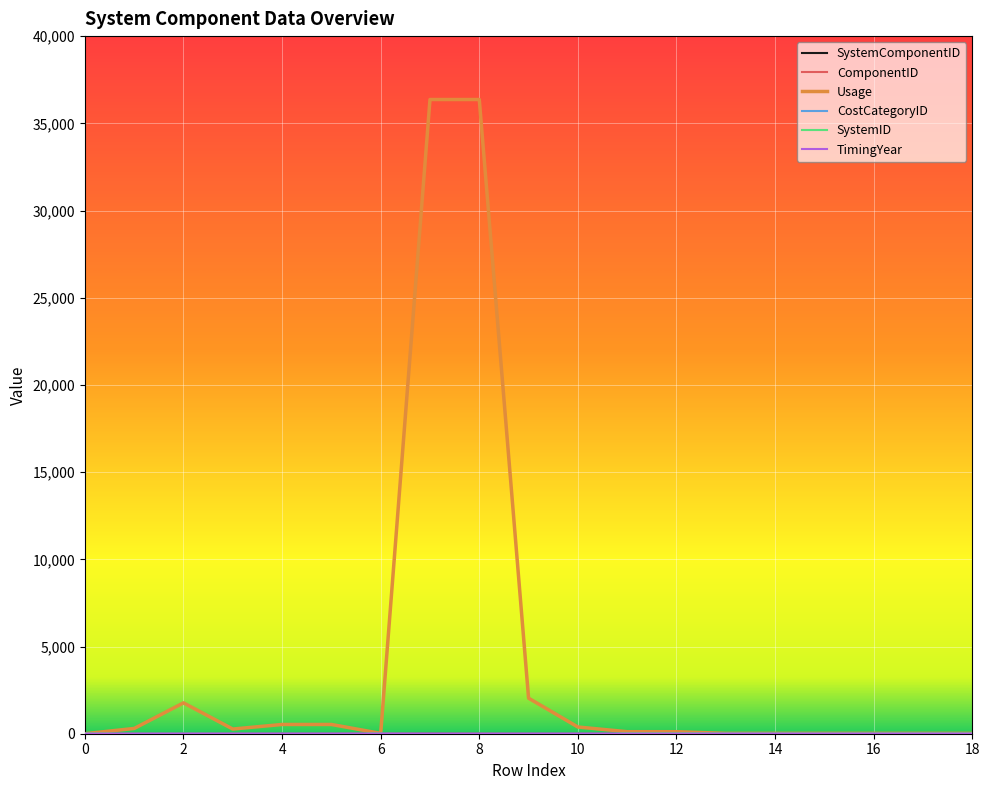

Which series has the widest spread of values?

Usage